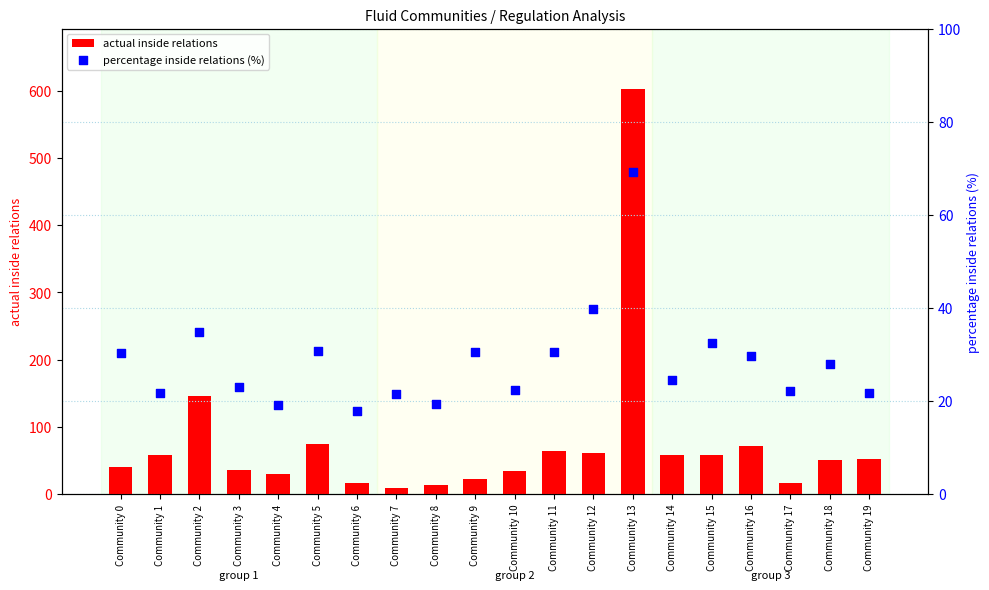

At how many categories does at least one series exceed 432?

1